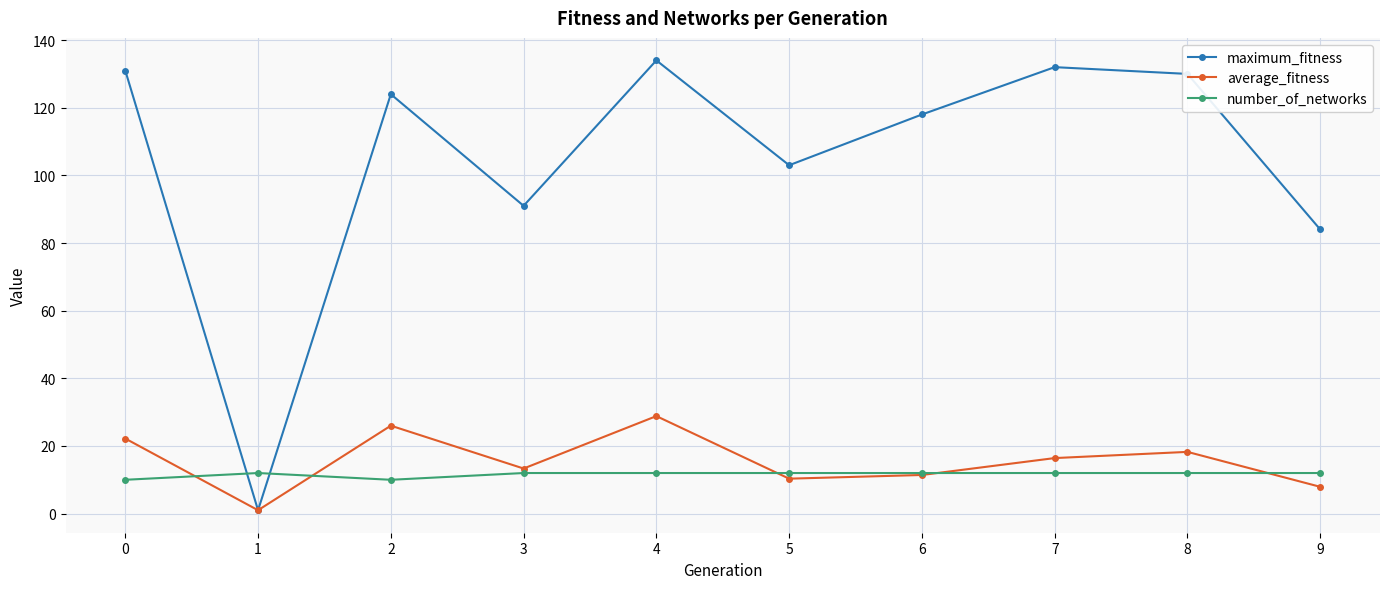

How many interior local valleys does the average_fitness series have?

3